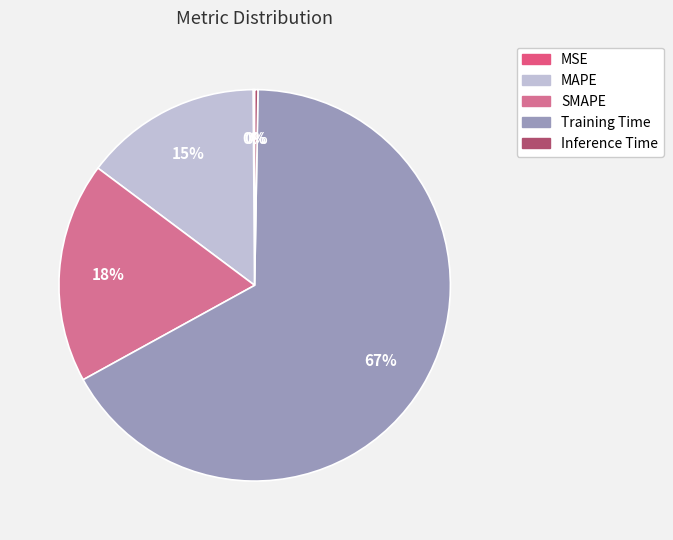

Is it true that Inference Time is 1% of the pie?

False